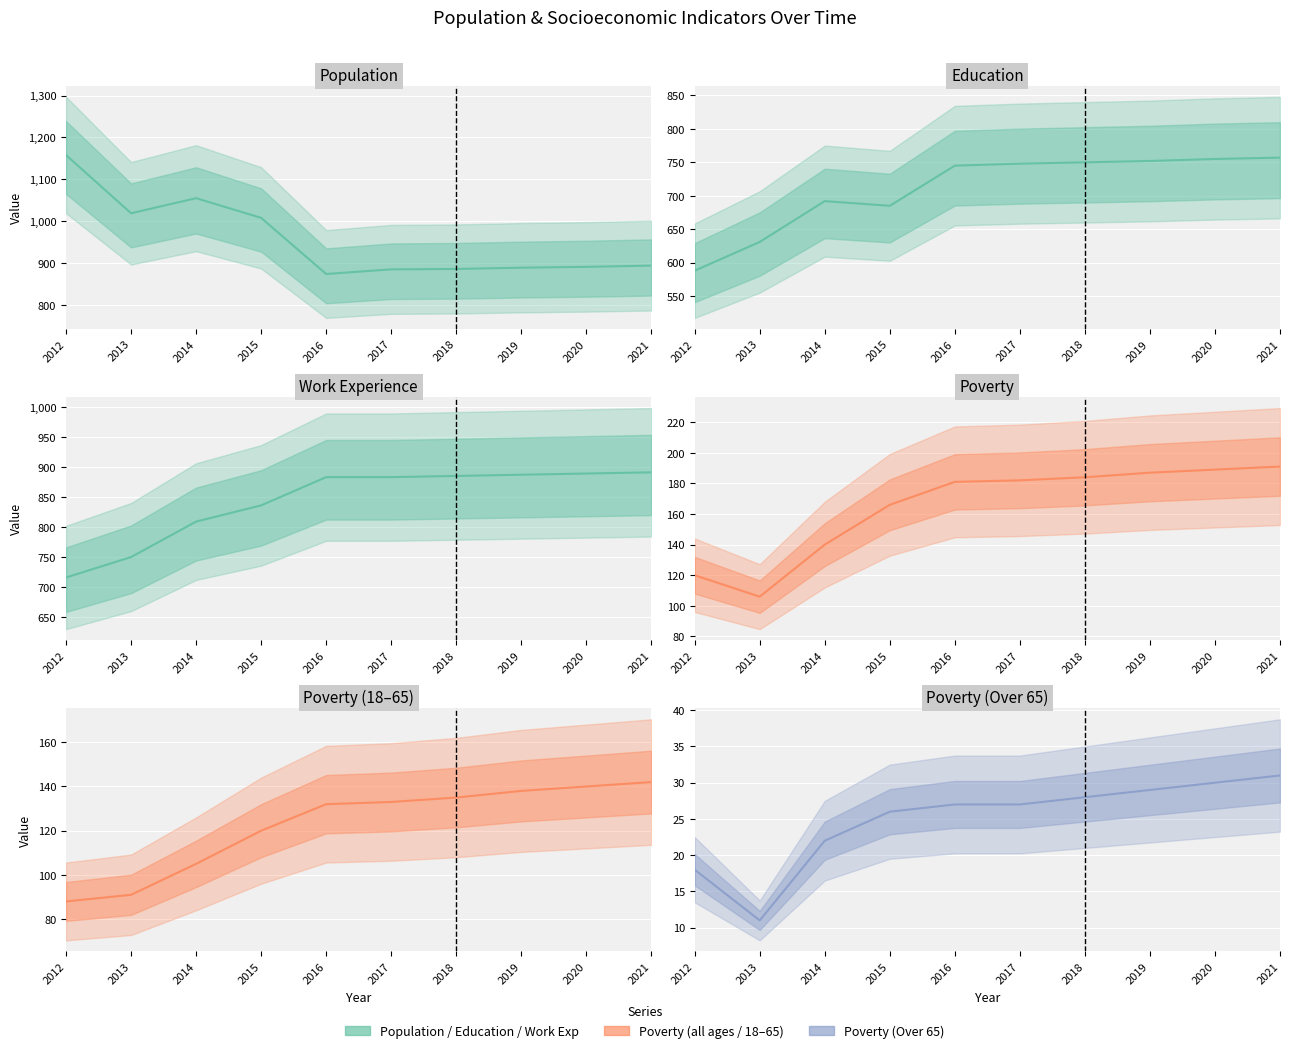

What is the total value across all series at 2012?

2688